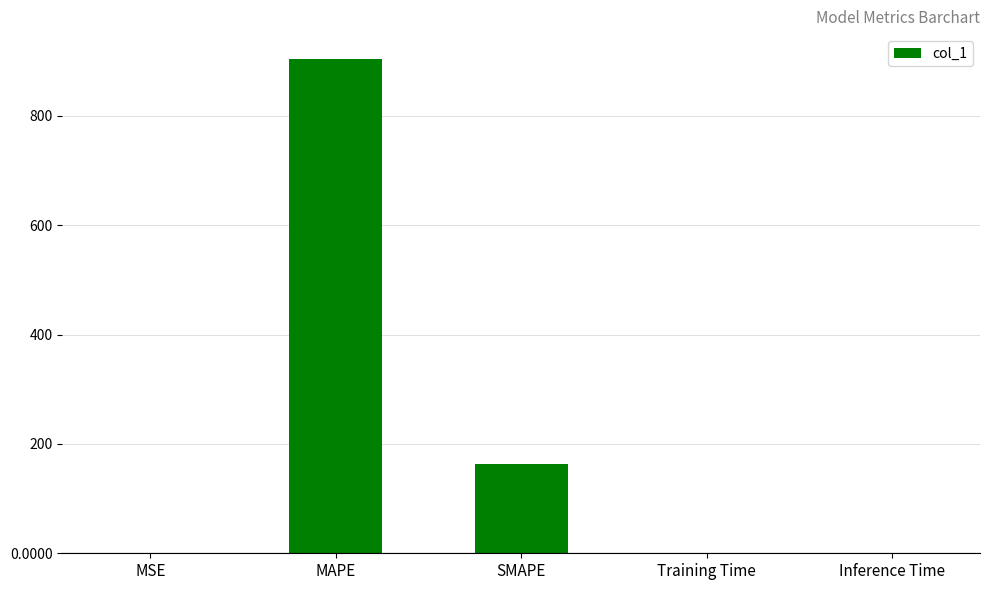

Which has a higher value, MAPE or Training Time?

MAPE